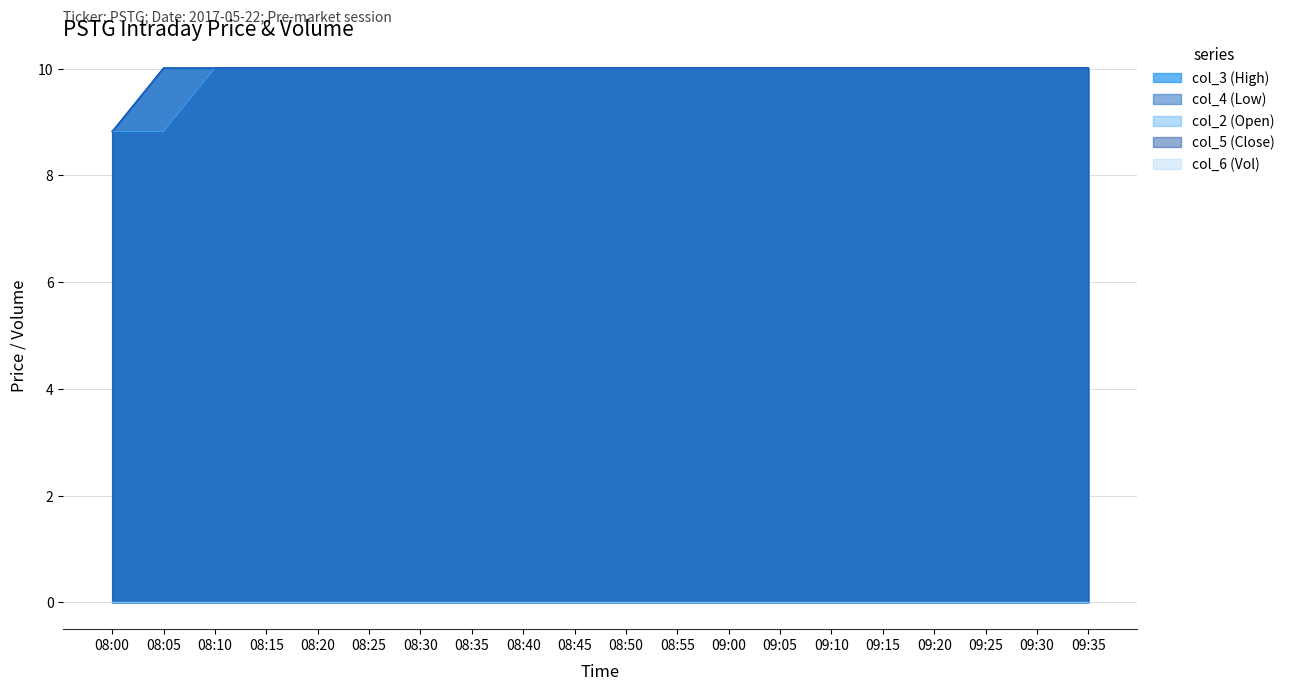

The value of col_3 (High) at 09:35 is 16.0. True or false?

False